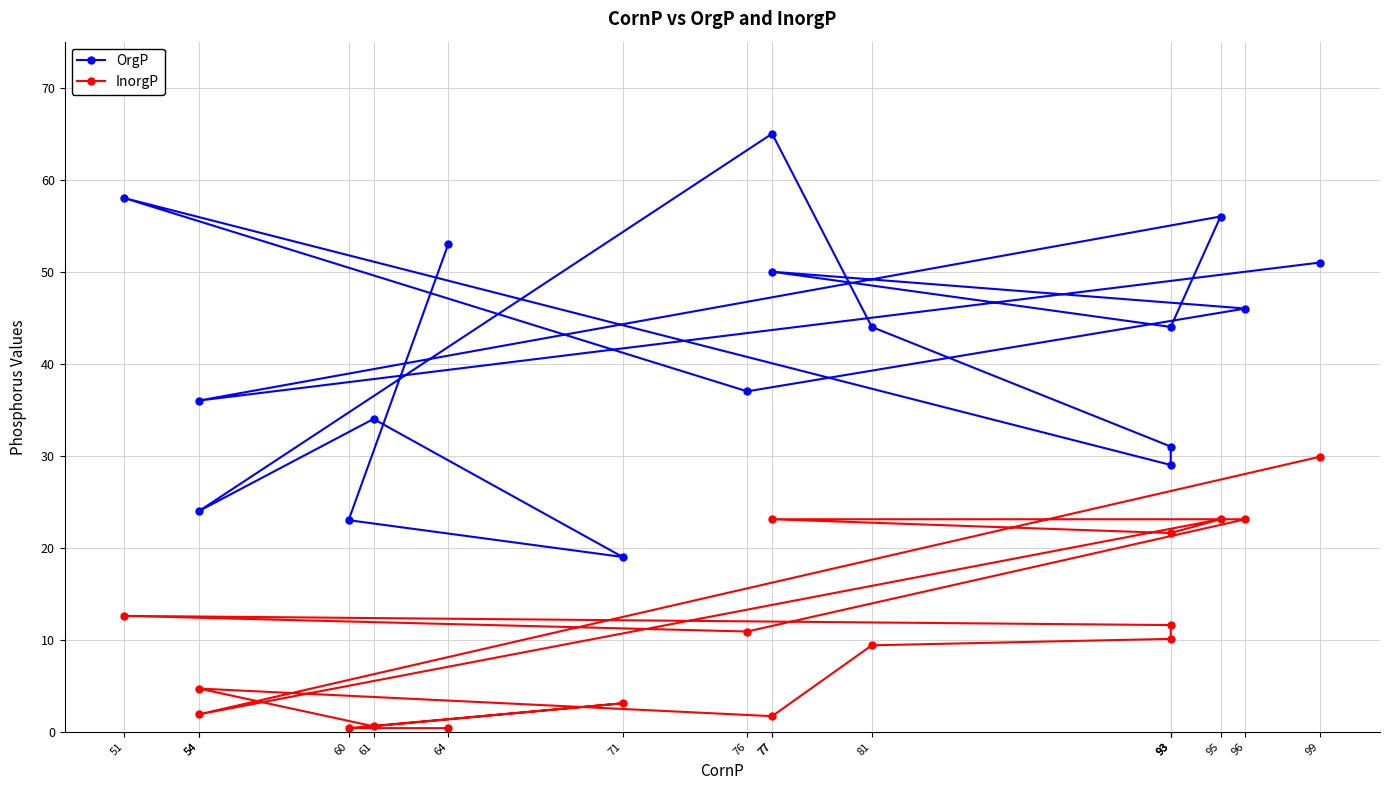

What is the smallest value displayed?

0.4